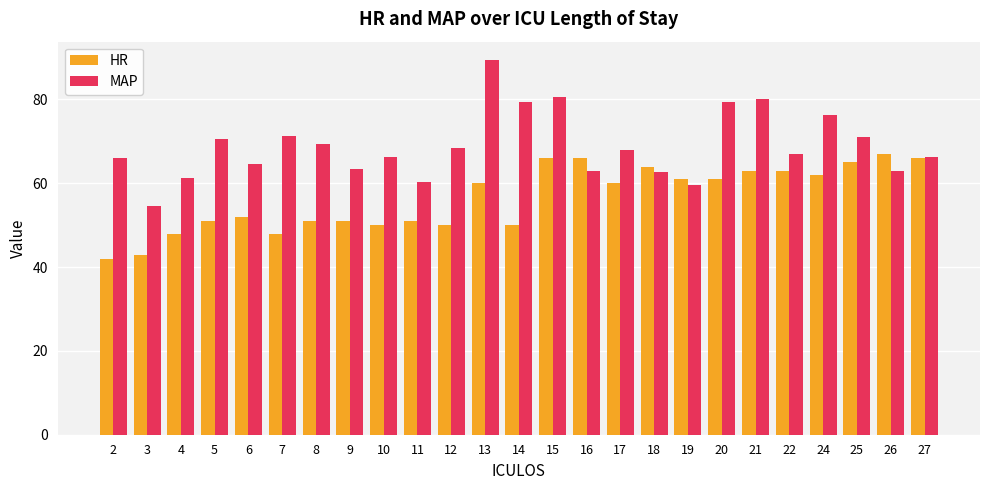

What are all the series names shown in the legend?

HR, MAP